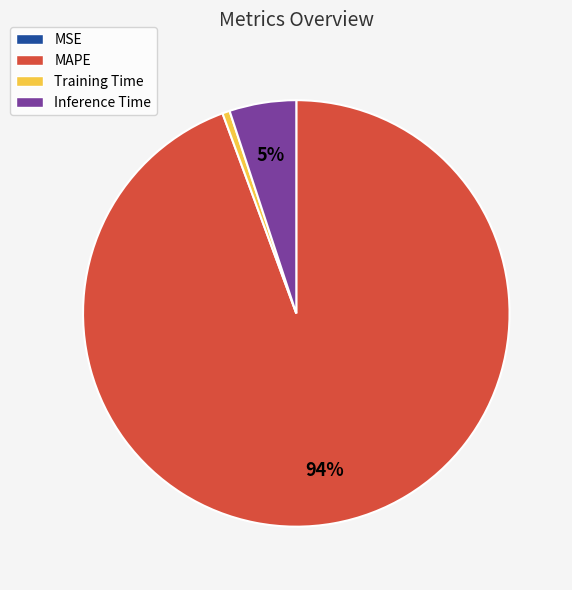

True or false: Training Time accounts for 1% of the total.

True